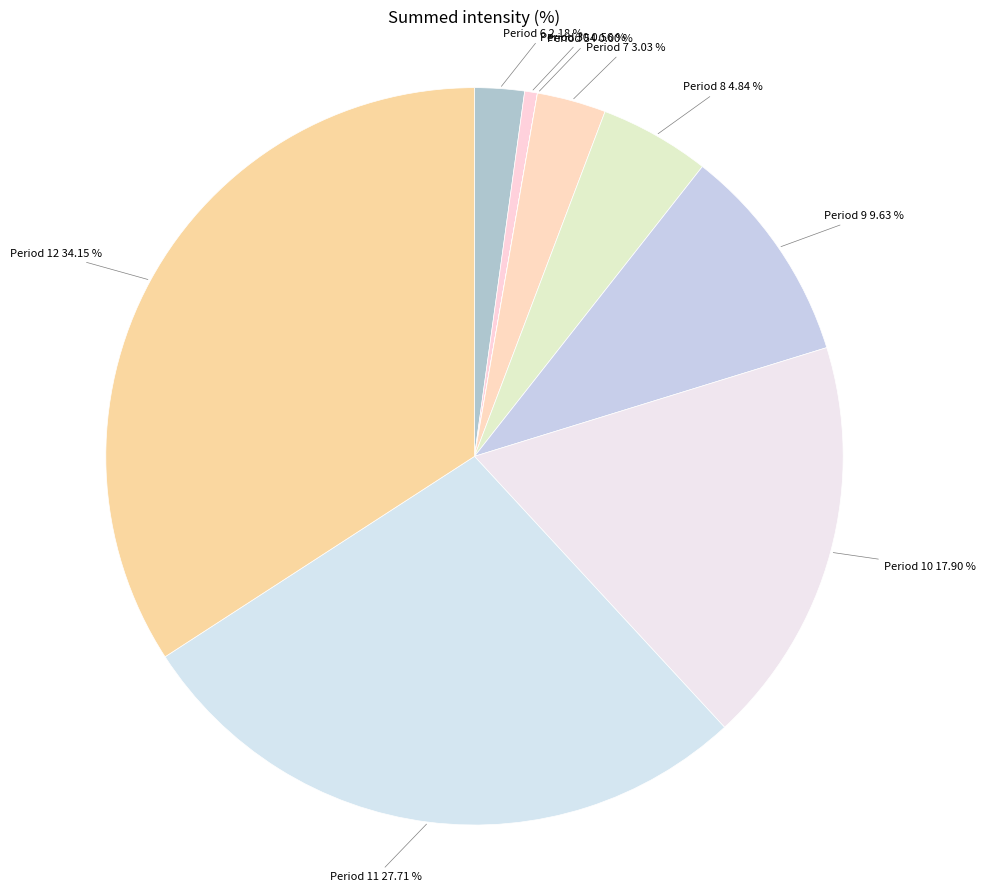

To the nearest percent, what is the average slice percentage?

11%